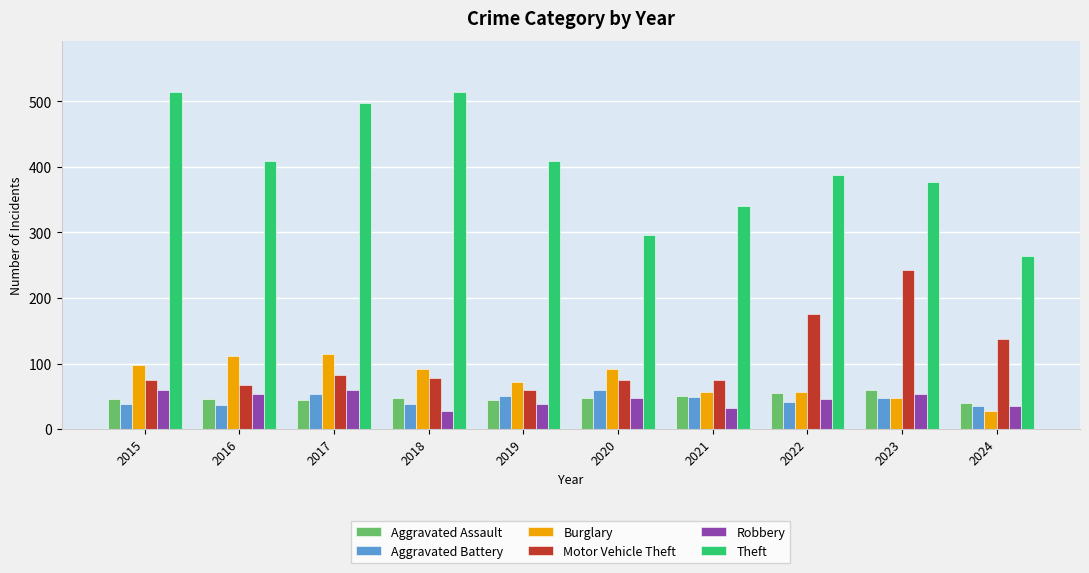

What is the value of the Burglary bar at the 3rd from the left?

114